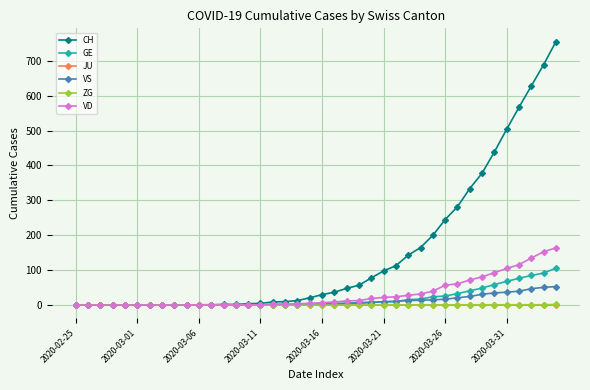

At how many categories does at least one series exceed 313?

8